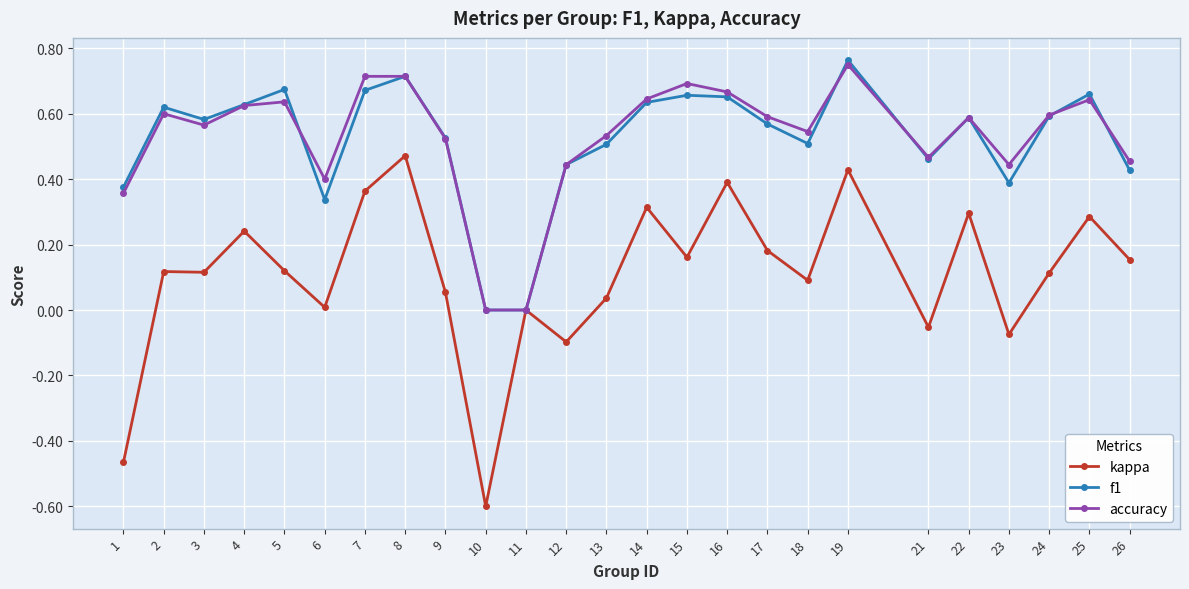

Which label corresponds to the largest value in the chart?

19